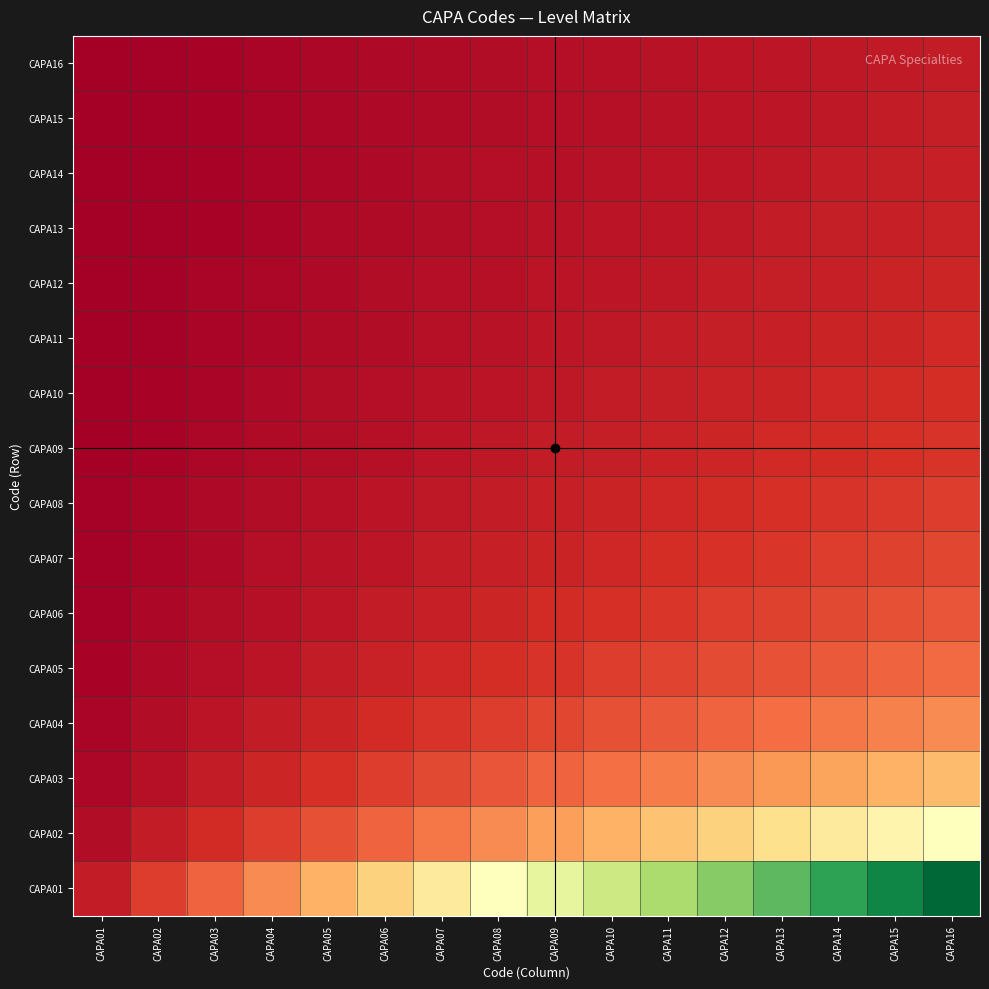

Reading right to left, extract all data points from this chart.

CAPA01: CAPA16=1.0	CAPA15=0.9	CAPA14=0.9	CAPA13=0.8	CAPA12=0.7	CAPA11=0.7	CAPA10=0.6	CAPA09=0.6	CAPA08=0.5	CAPA07=0.4	CAPA06=0.4	CAPA05=0.3	CAPA04=0.2	CAPA03=0.2	CAPA02=0.1	CAPA01=0.1
CAPA02: CAPA16=0.5	CAPA15=0.5	CAPA14=0.4	CAPA13=0.4	CAPA12=0.4	CAPA11=0.3	CAPA10=0.3	CAPA09=0.3	CAPA08=0.2	CAPA07=0.2	CAPA06=0.2	CAPA05=0.2	CAPA04=0.1	CAPA03=0.1	CAPA02=0.1	CAPA01=0.0
CAPA03: CAPA16=0.3	CAPA15=0.3	CAPA14=0.3	CAPA13=0.3	CAPA12=0.2	CAPA11=0.2	CAPA10=0.2	CAPA09=0.2	CAPA08=0.2	CAPA07=0.1	CAPA06=0.1	CAPA05=0.1	CAPA04=0.1	CAPA03=0.1	CAPA02=0.0	CAPA01=0.0
CAPA04: CAPA16=0.2	CAPA15=0.2	CAPA14=0.2	CAPA13=0.2	CAPA12=0.2	CAPA11=0.2	CAPA10=0.2	CAPA09=0.1	CAPA08=0.1	CAPA07=0.1	CAPA06=0.1	CAPA05=0.1	CAPA04=0.1	CAPA03=0.0	CAPA02=0.0	CAPA01=0.0
CAPA05: CAPA16=0.2	CAPA15=0.2	CAPA14=0.2	CAPA13=0.2	CAPA12=0.1	CAPA11=0.1	CAPA10=0.1	CAPA09=0.1	CAPA08=0.1	CAPA07=0.1	CAPA06=0.1	CAPA05=0.1	CAPA04=0.0	CAPA03=0.0	CAPA02=0.0	CAPA01=0.0
CAPA06: CAPA16=0.2	CAPA15=0.2	CAPA14=0.1	CAPA13=0.1	CAPA12=0.1	CAPA11=0.1	CAPA10=0.1	CAPA09=0.1	CAPA08=0.1	CAPA07=0.1	CAPA06=0.1	CAPA05=0.0	CAPA04=0.0	CAPA03=0.0	CAPA02=0.0	CAPA01=0.0
CAPA07: CAPA16=0.1	CAPA15=0.1	CAPA14=0.1	CAPA13=0.1	CAPA12=0.1	CAPA11=0.1	CAPA10=0.1	CAPA09=0.1	CAPA08=0.1	CAPA07=0.1	CAPA06=0.0	CAPA05=0.0	CAPA04=0.0	CAPA03=0.0	CAPA02=0.0	CAPA01=0.0
CAPA08: CAPA16=0.1	CAPA15=0.1	CAPA14=0.1	CAPA13=0.1	CAPA12=0.1	CAPA11=0.1	CAPA10=0.1	CAPA09=0.1	CAPA08=0.1	CAPA07=0.1	CAPA06=0.0	CAPA05=0.0	CAPA04=0.0	CAPA03=0.0	CAPA02=0.0	CAPA01=0.0
CAPA09: CAPA16=0.1	CAPA15=0.1	CAPA14=0.1	CAPA13=0.1	CAPA12=0.1	CAPA11=0.1	CAPA10=0.1	CAPA09=0.1	CAPA08=0.1	CAPA07=0.0	CAPA06=0.0	CAPA05=0.0	CAPA04=0.0	CAPA03=0.0	CAPA02=0.0	CAPA01=0.0
CAPA10: CAPA16=0.1	CAPA15=0.1	CAPA14=0.1	CAPA13=0.1	CAPA12=0.1	CAPA11=0.1	CAPA10=0.1	CAPA09=0.1	CAPA08=0.0	CAPA07=0.0	CAPA06=0.0	CAPA05=0.0	CAPA04=0.0	CAPA03=0.0	CAPA02=0.0	CAPA01=0.0
CAPA11: CAPA16=0.1	CAPA15=0.1	CAPA14=0.1	CAPA13=0.1	CAPA12=0.1	CAPA11=0.1	CAPA10=0.1	CAPA09=0.0	CAPA08=0.0	CAPA07=0.0	CAPA06=0.0	CAPA05=0.0	CAPA04=0.0	CAPA03=0.0	CAPA02=0.0	CAPA01=0.0
CAPA12: CAPA16=0.1	CAPA15=0.1	CAPA14=0.1	CAPA13=0.1	CAPA12=0.1	CAPA11=0.1	CAPA10=0.0	CAPA09=0.0	CAPA08=0.0	CAPA07=0.0	CAPA06=0.0	CAPA05=0.0	CAPA04=0.0	CAPA03=0.0	CAPA02=0.0	CAPA01=0.0
CAPA13: CAPA16=0.1	CAPA15=0.1	CAPA14=0.1	CAPA13=0.1	CAPA12=0.1	CAPA11=0.0	CAPA10=0.0	CAPA09=0.0	CAPA08=0.0	CAPA07=0.0	CAPA06=0.0	CAPA05=0.0	CAPA04=0.0	CAPA03=0.0	CAPA02=0.0	CAPA01=0.0
CAPA14: CAPA16=0.1	CAPA15=0.1	CAPA14=0.1	CAPA13=0.1	CAPA12=0.0	CAPA11=0.0	CAPA10=0.0	CAPA09=0.0	CAPA08=0.0	CAPA07=0.0	CAPA06=0.0	CAPA05=0.0	CAPA04=0.0	CAPA03=0.0	CAPA02=0.0	CAPA01=0.0
CAPA15: CAPA16=0.1	CAPA15=0.1	CAPA14=0.1	CAPA13=0.1	CAPA12=0.0	CAPA11=0.0	CAPA10=0.0	CAPA09=0.0	CAPA08=0.0	CAPA07=0.0	CAPA06=0.0	CAPA05=0.0	CAPA04=0.0	CAPA03=0.0	CAPA02=0.0	CAPA01=0.0
CAPA16: CAPA16=0.1	CAPA15=0.1	CAPA14=0.1	CAPA13=0.0	CAPA12=0.0	CAPA11=0.0	CAPA10=0.0	CAPA09=0.0	CAPA08=0.0	CAPA07=0.0	CAPA06=0.0	CAPA05=0.0	CAPA04=0.0	CAPA03=0.0	CAPA02=0.0	CAPA01=0.0